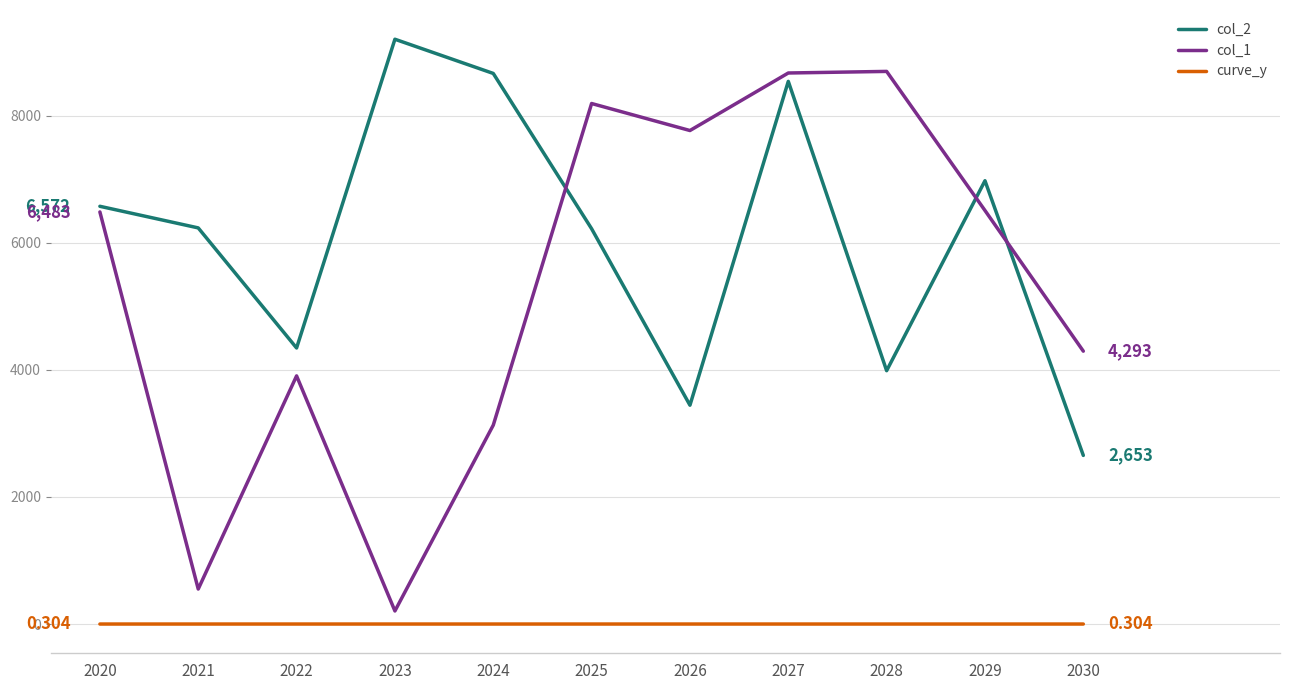

True or false: col_1 and curve_y cross at least once.

False